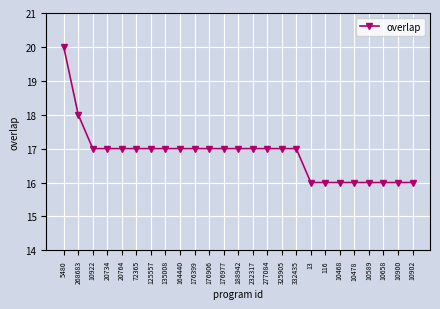

The value at 10902 is 4. True or false?

False